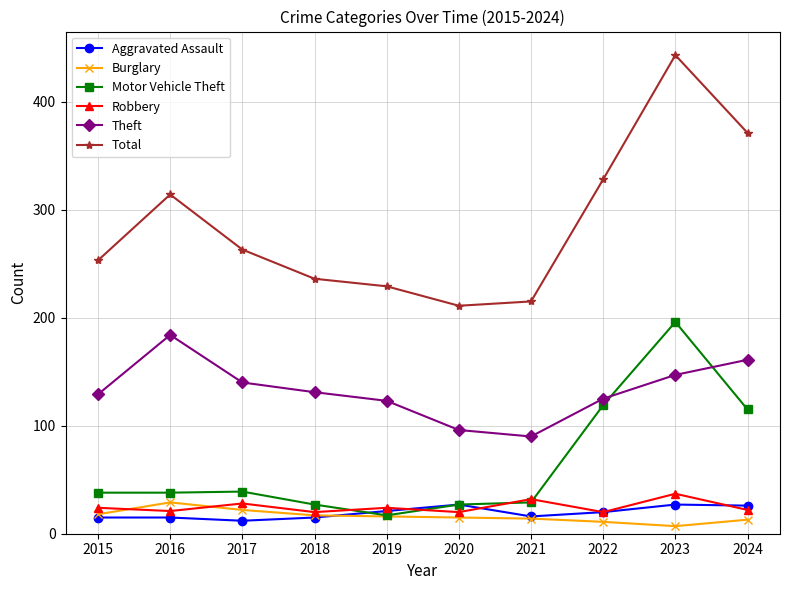

True or false: Total and Aggravated Assault intersect in this chart.

False